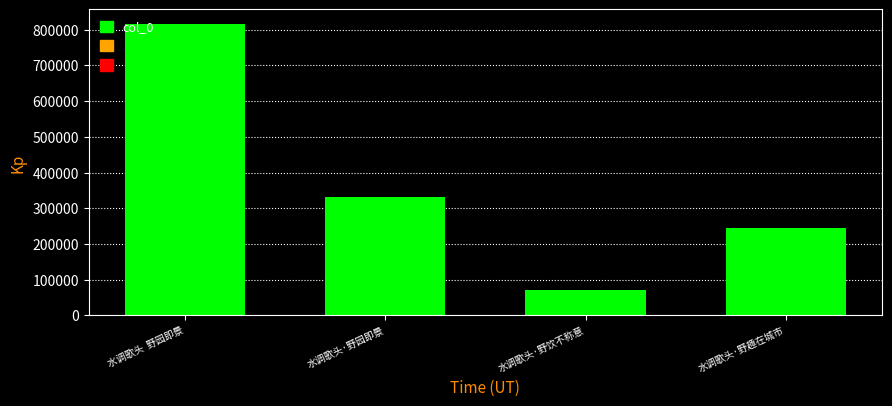

The value at 水调歌头  野园即景 is 201639. True or false?

False